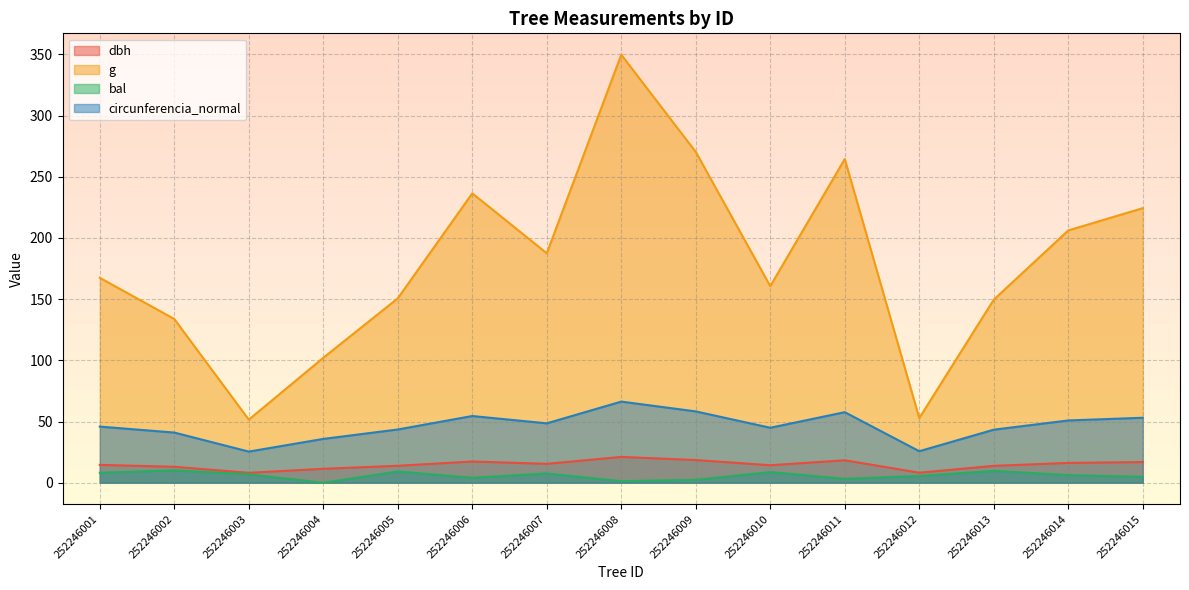

How many lines are shown in the chart?

4